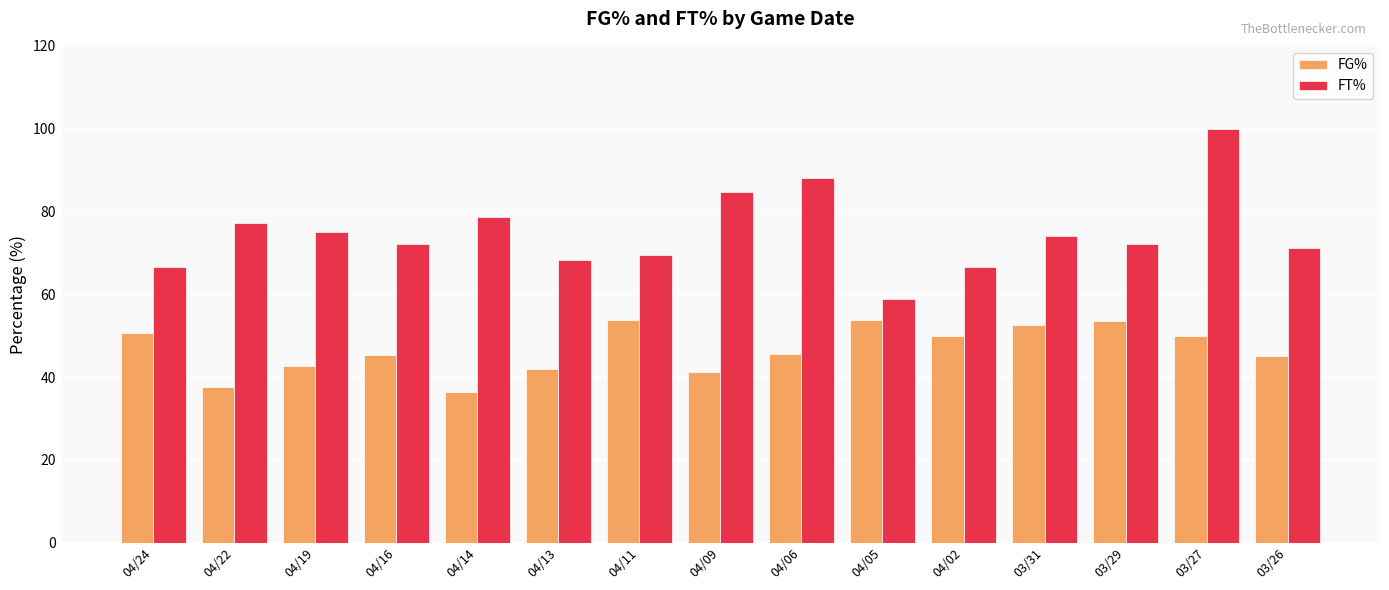

At which category is the sum across all series the highest?

03/27